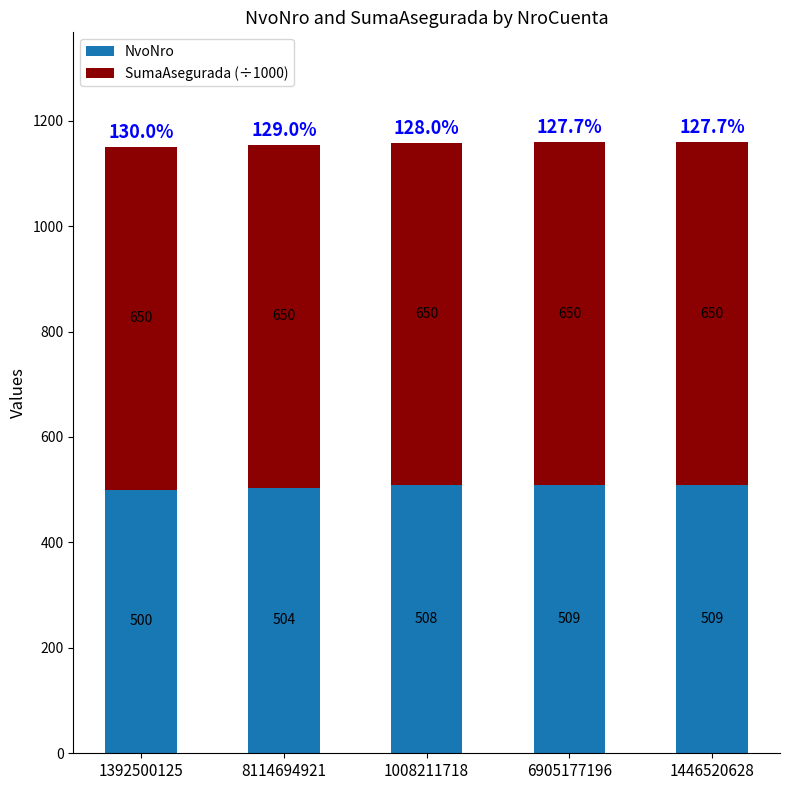

Where is NvoNro nearest to the value 504?

8114694921